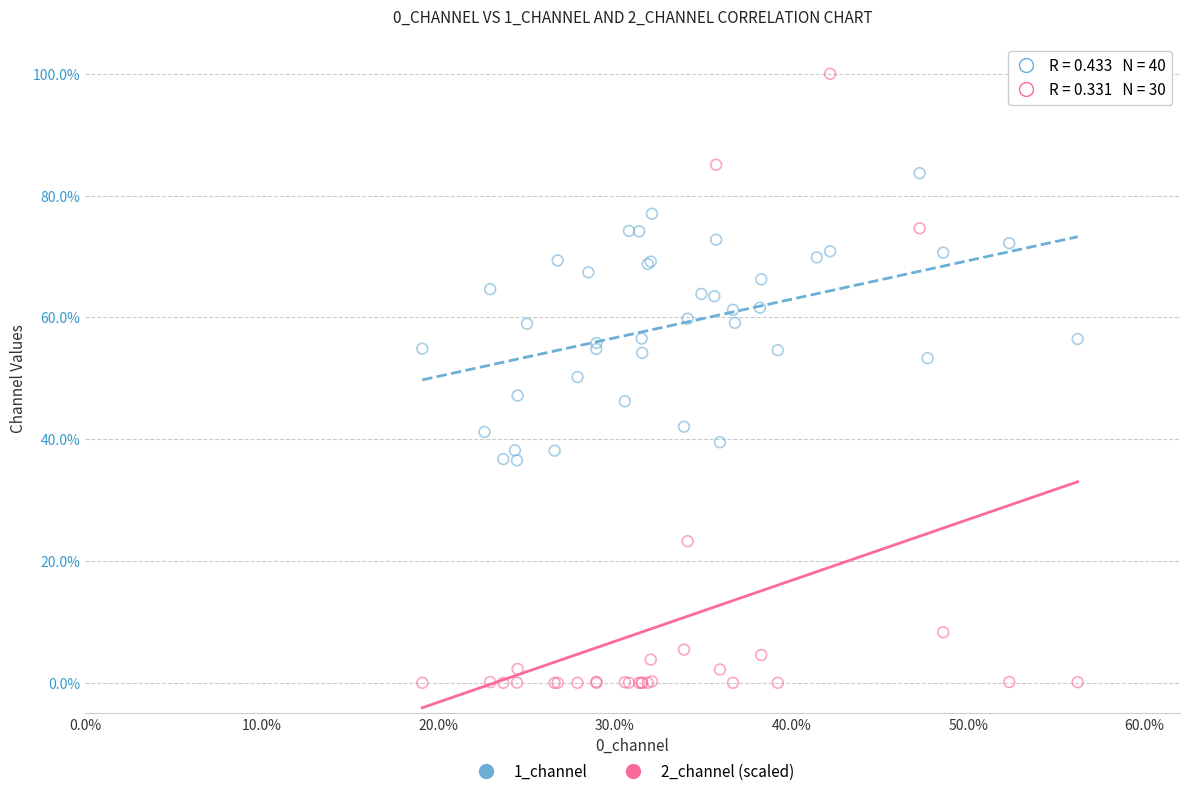

What are all the series names shown in the legend?

1_channel, 2_channel (scaled)